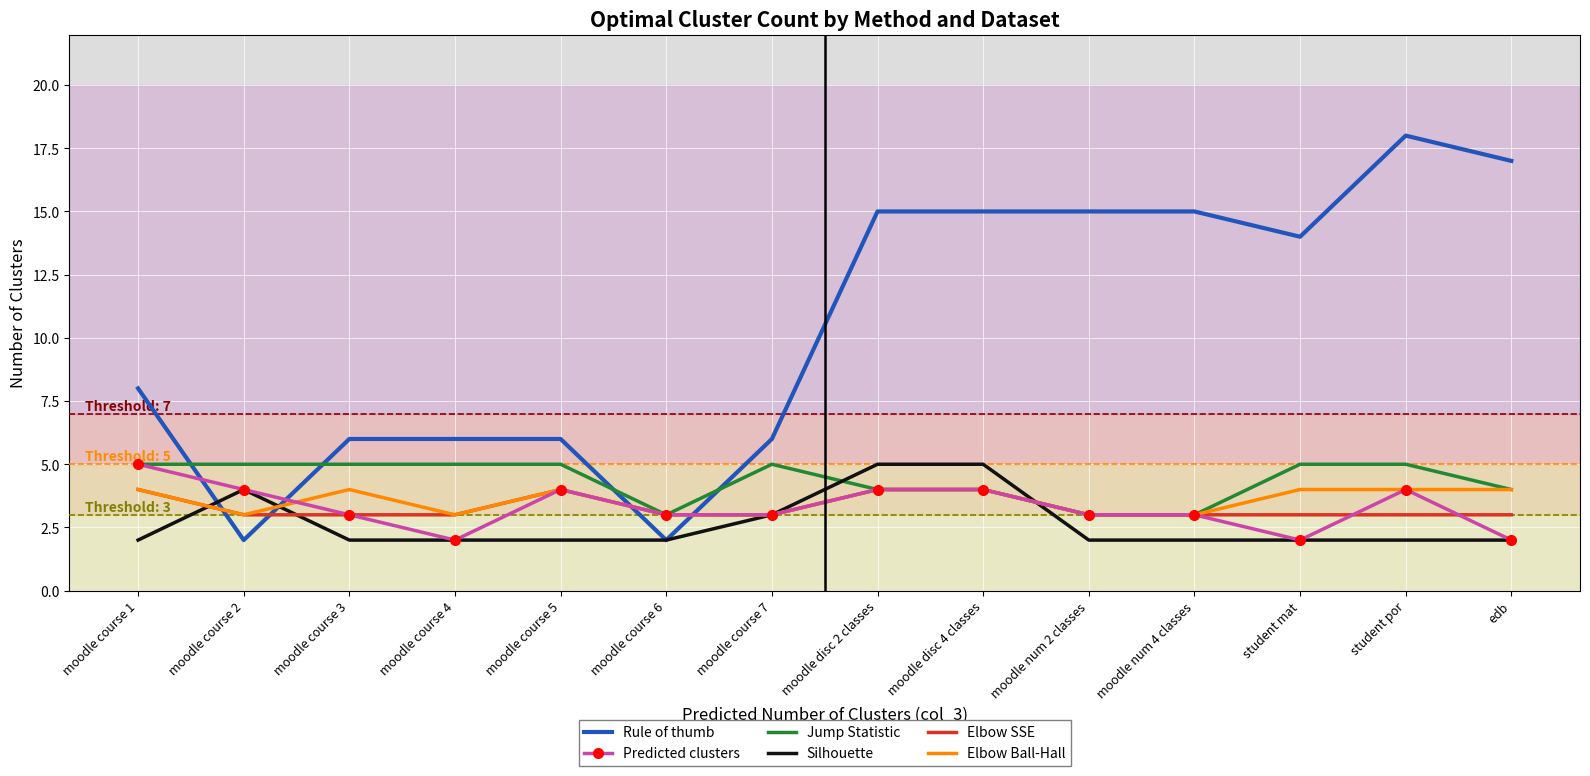

Is the value of Rule of thumb at moodle course 3 greater than the value of Predicted clusters at moodle num 4 classes?

Yes